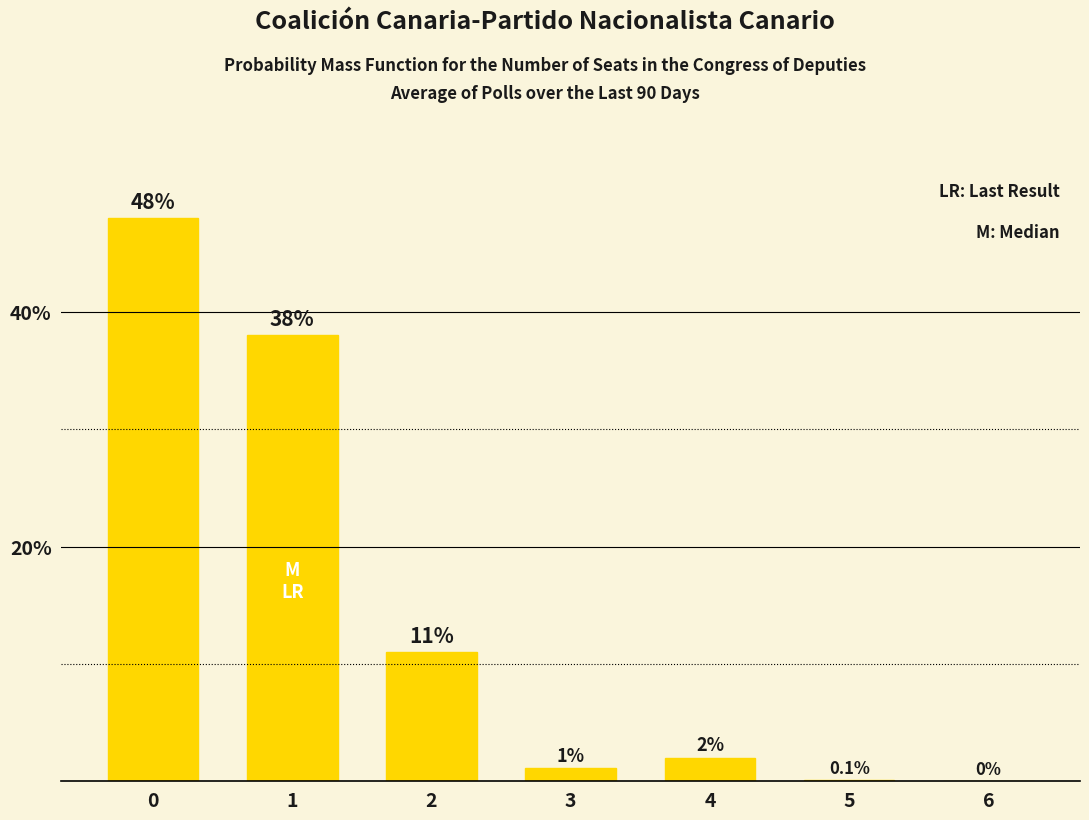

Are the bars horizontal?

No